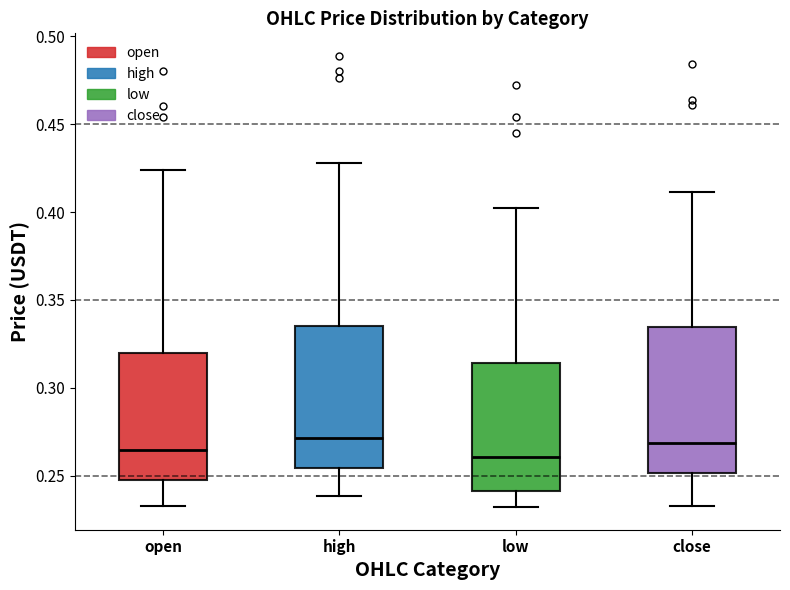

Where is the lower edge of the box for close on the y-axis? The values are not printed on the chart, so give them approximately, as read against the axis.

0.250